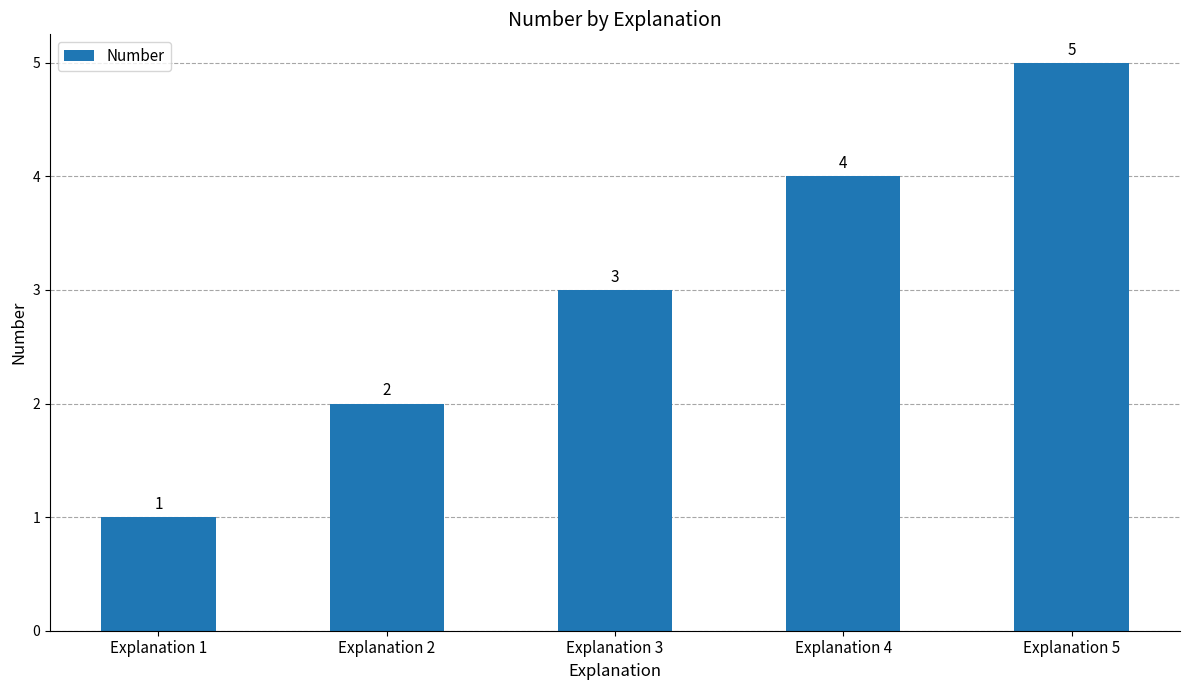

Reading left to right, list all the values displayed in this chart.

1	2	3	4	5